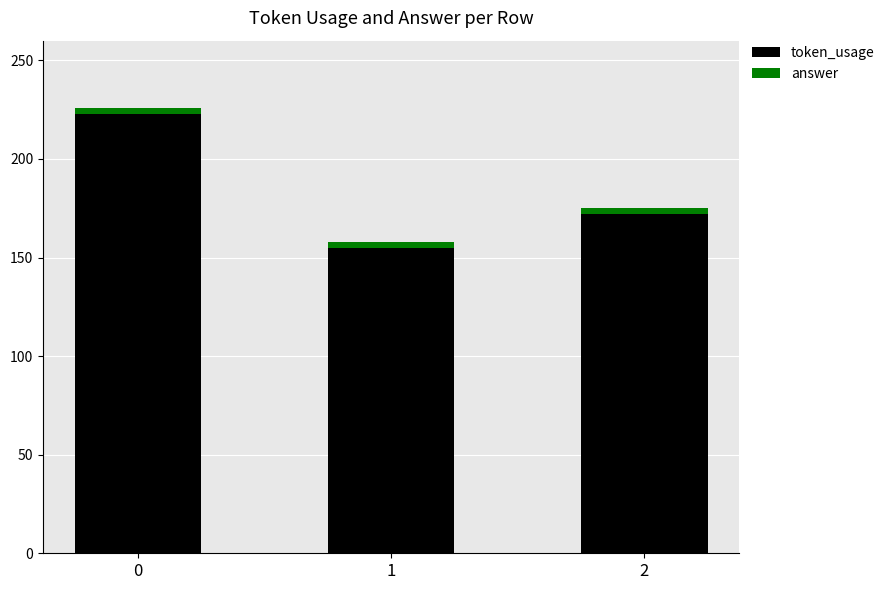

What are all the series names shown in the legend?

token_usage, answer